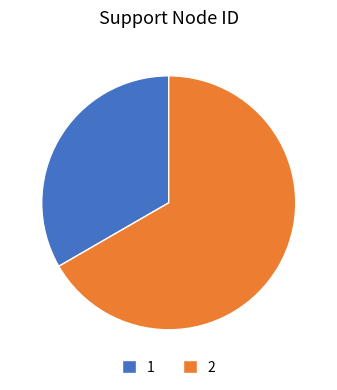

The 2 slice represents 67% of the pie. True or false?

True